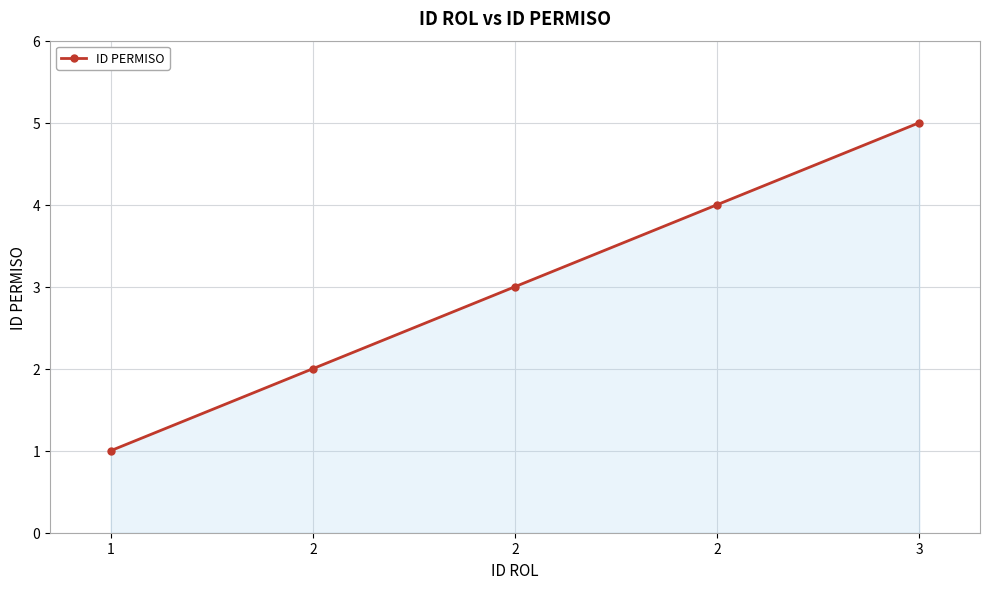

Which category has the highest value across all series?

3